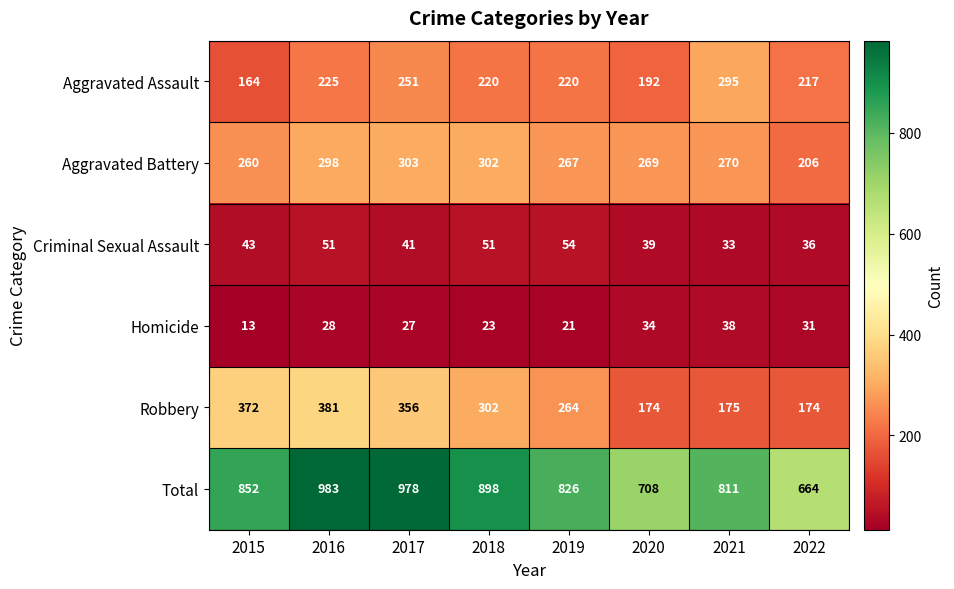

Which series has the largest range (max minus min)?

Total